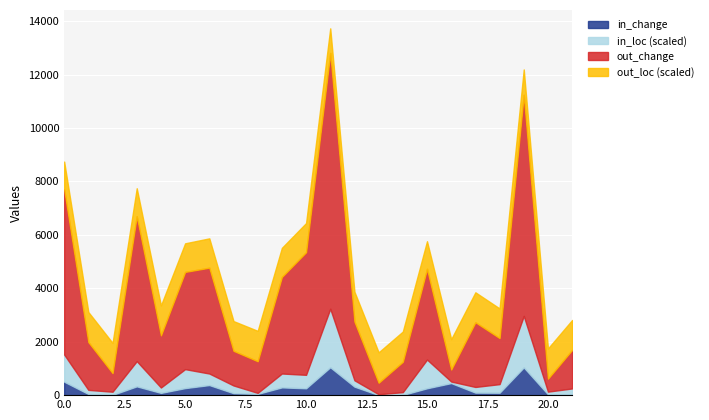

What is the average value of the in_change series?

255.9